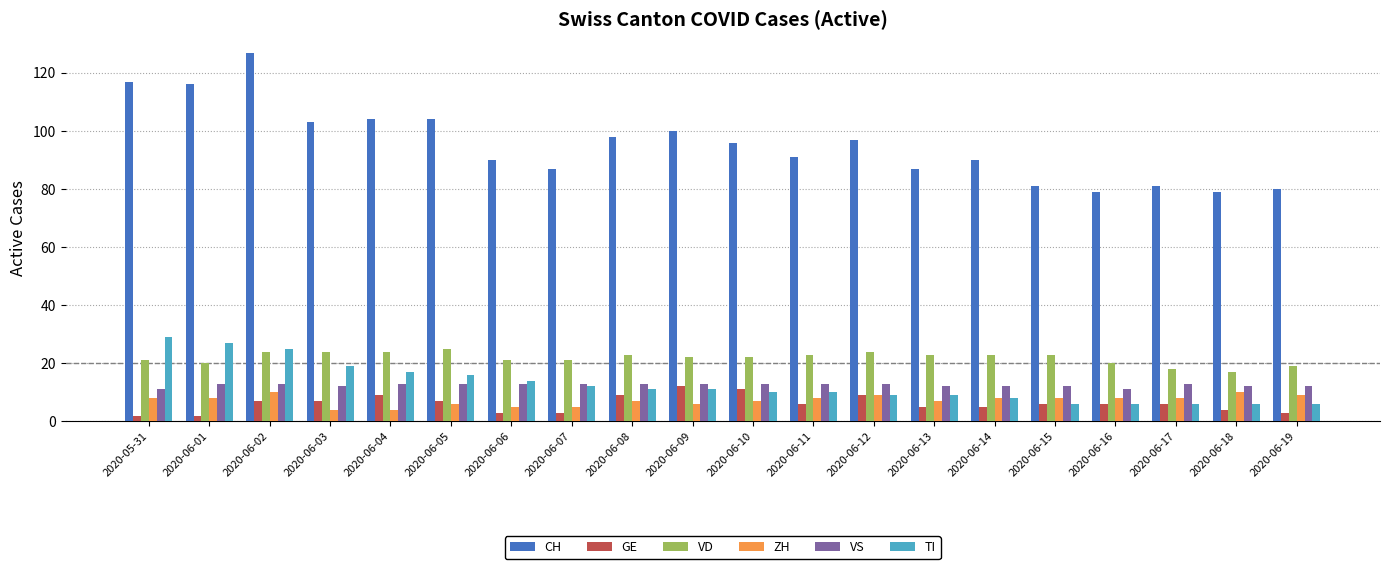

Are the bars grouped side by side (vs. stacked)?

Yes